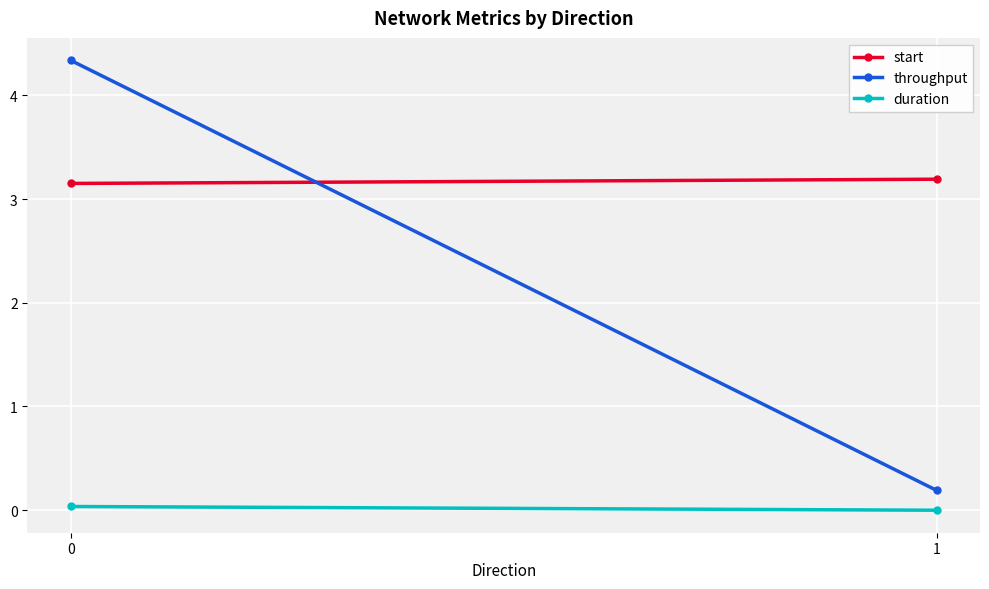

Reading right to left, what are all the values shown in this chart?

start: 1=3.2	0=3.2
throughput: 1=0.2	0=4.3
duration: 1=0.0	0=0.0